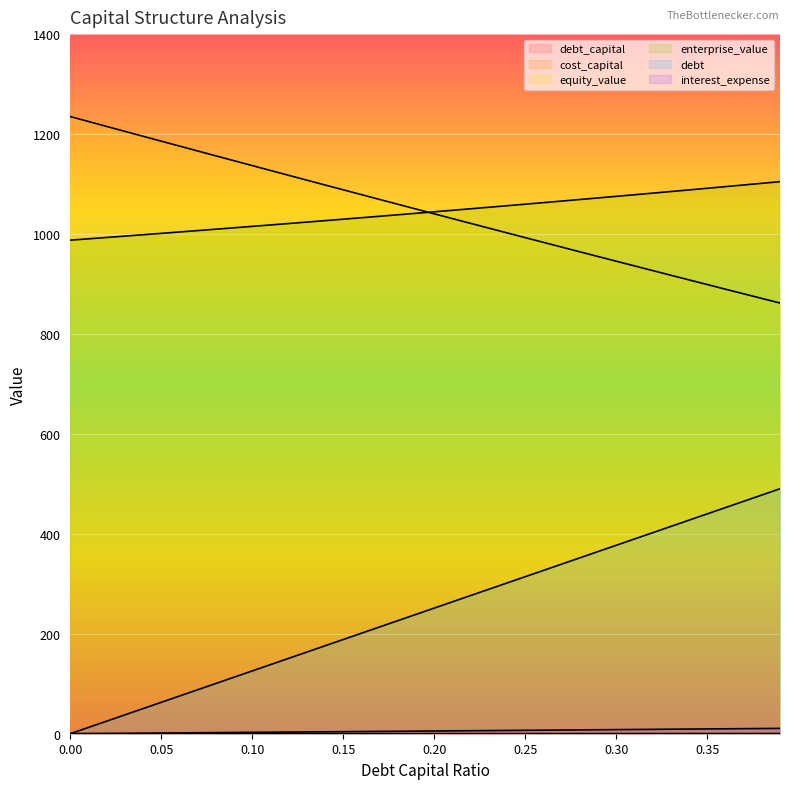

What is the label of the 32nd point from the left?

0.31